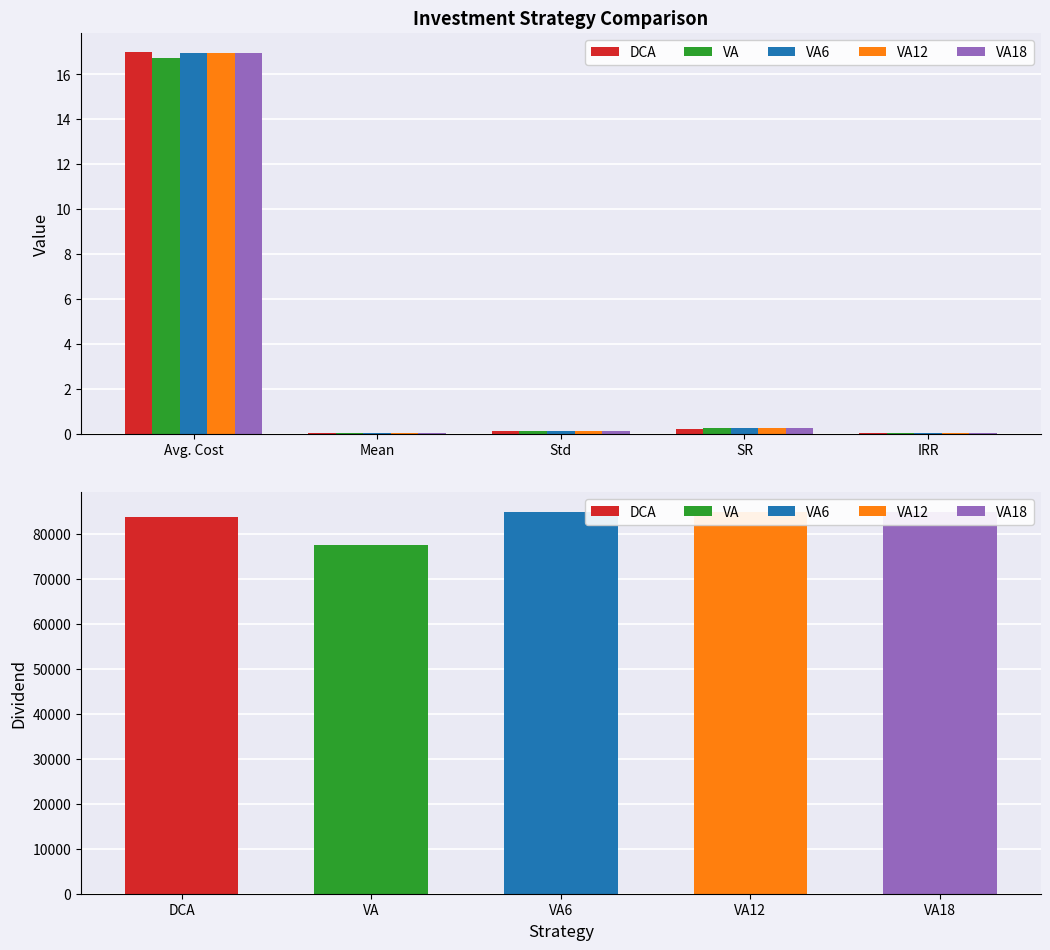

How many distinct data groups are displayed?

5